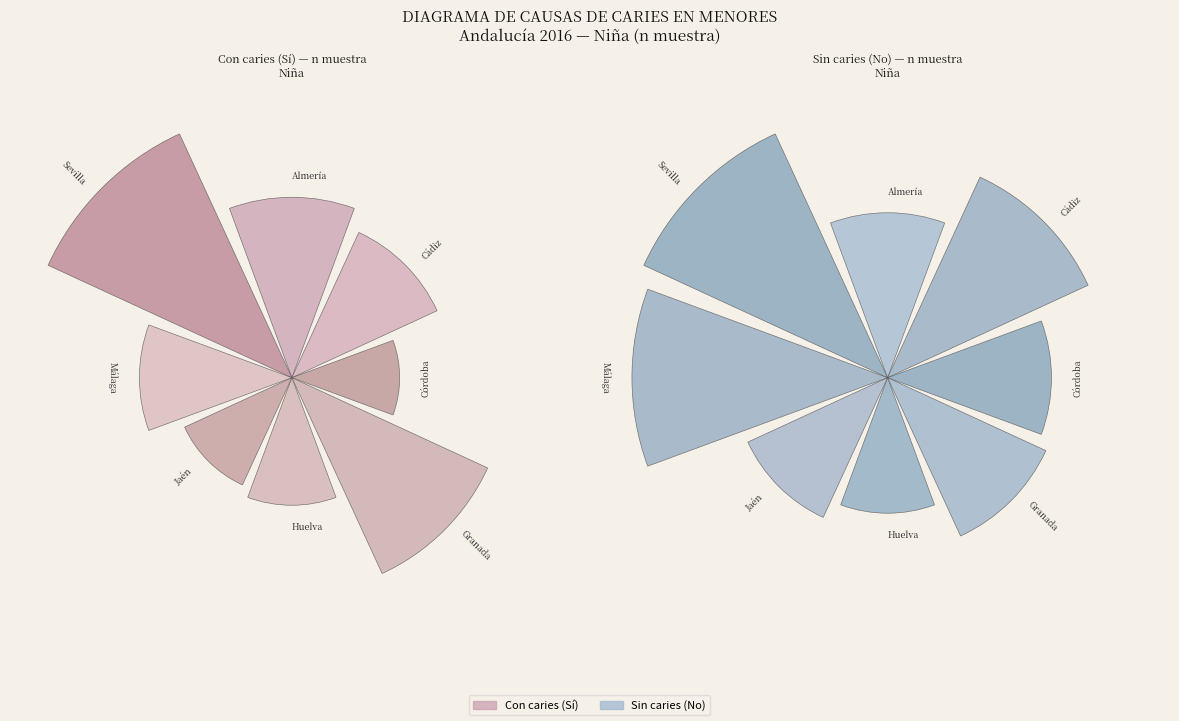

Does Almería represent more than half of the total?

No